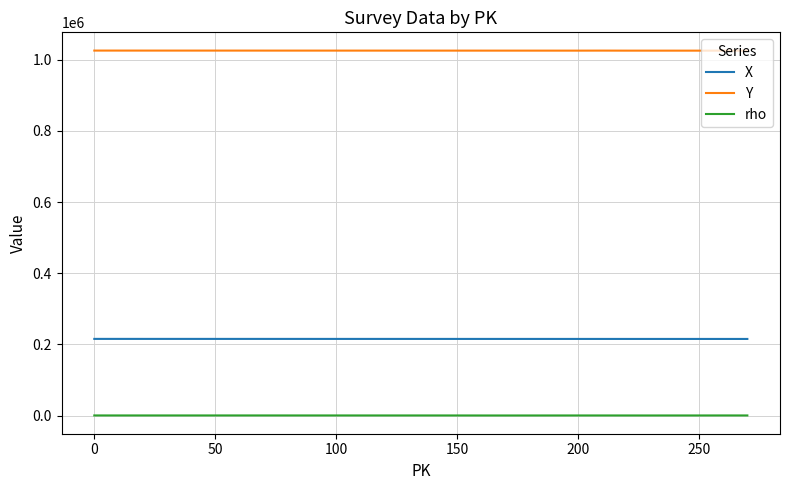

In Y, how many points are lower than both neighbors (excluding endpoints)?

1